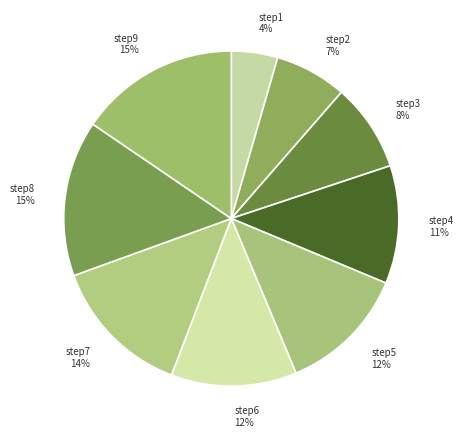

To the nearest percent, what is the average slice percentage?

11%